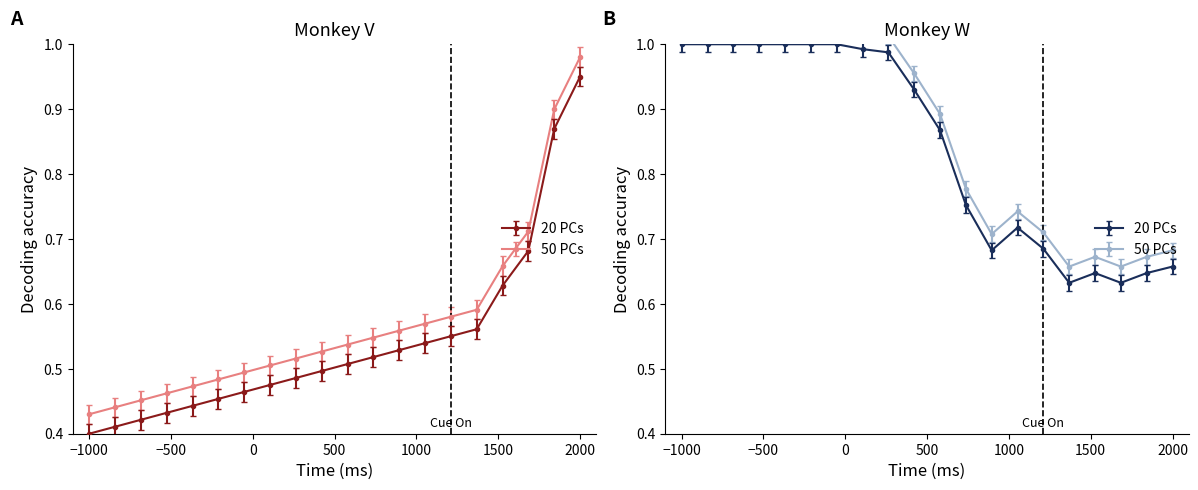

At how many categories does at least one series exceed 0?

20